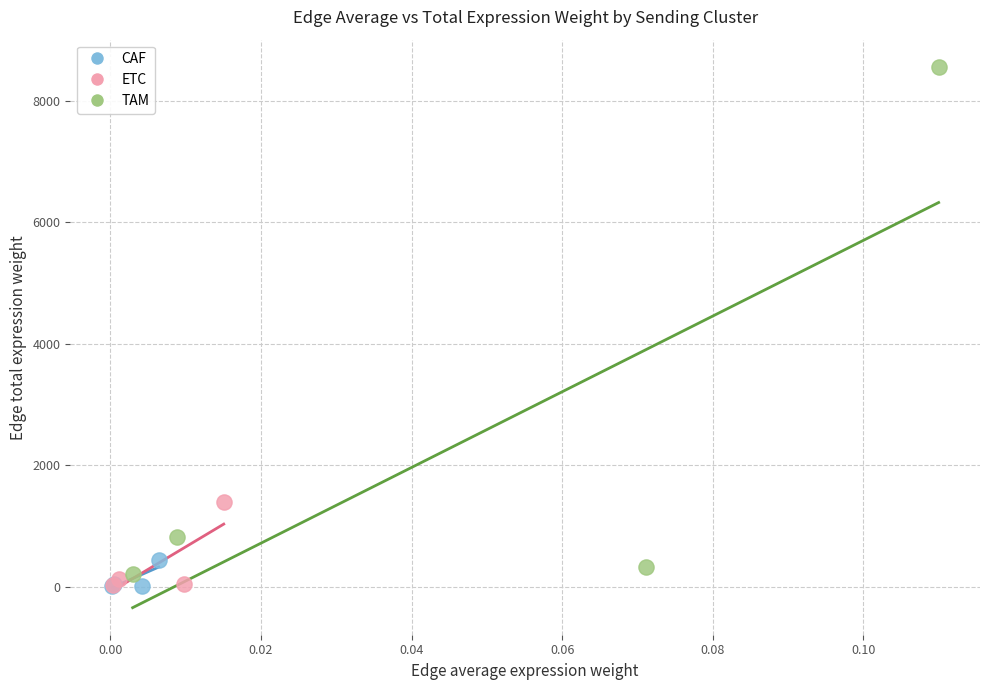

Which series has the widest spread of Y values?

TAM